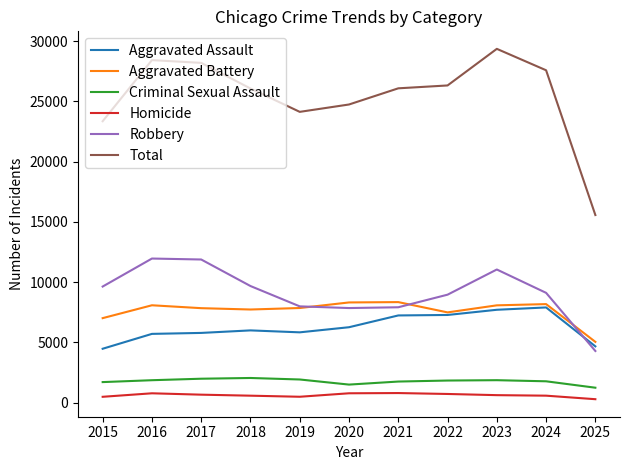

Rank the series by their maximum value, from highest to lowest.

Total, Robbery, Aggravated Battery, Aggravated Assault, Criminal Sexual Assault, Homicide